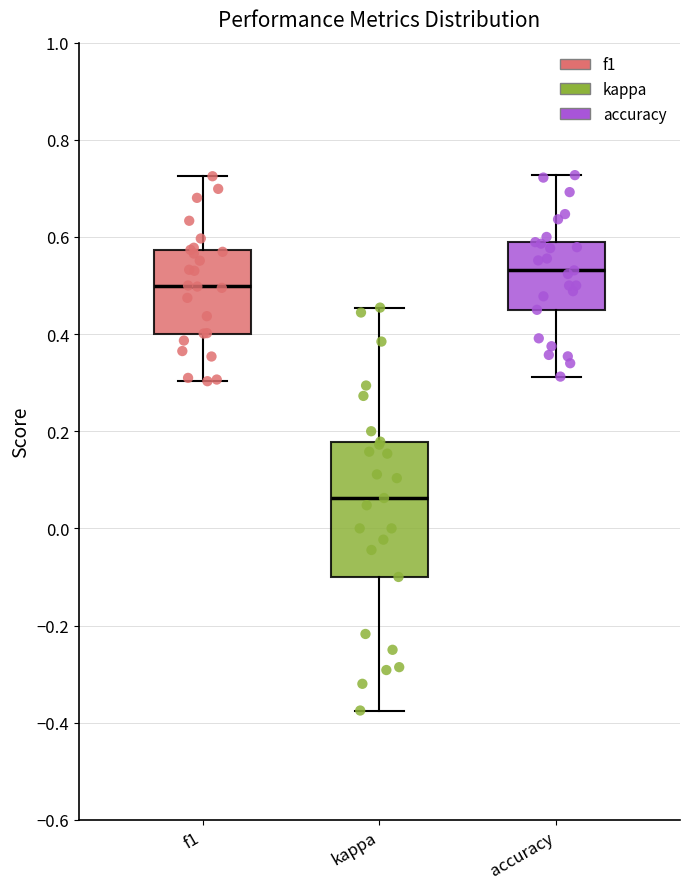

Where does the upper whisker of the box for kappa end on the y-axis? The values are not printed on the chart, so give them approximately, as read against the axis.

0.46